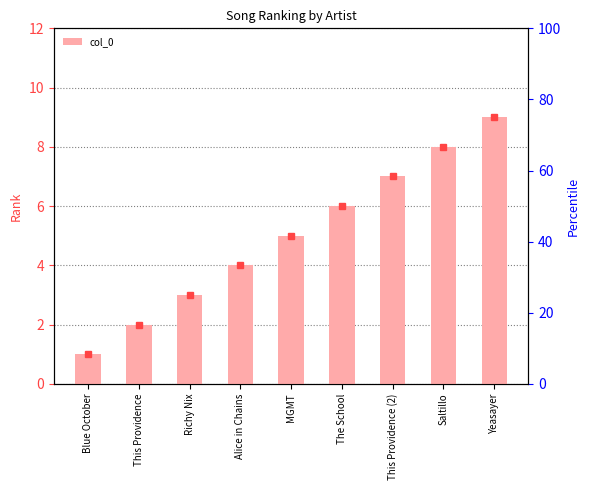

How many values are between 3 and 7?

5